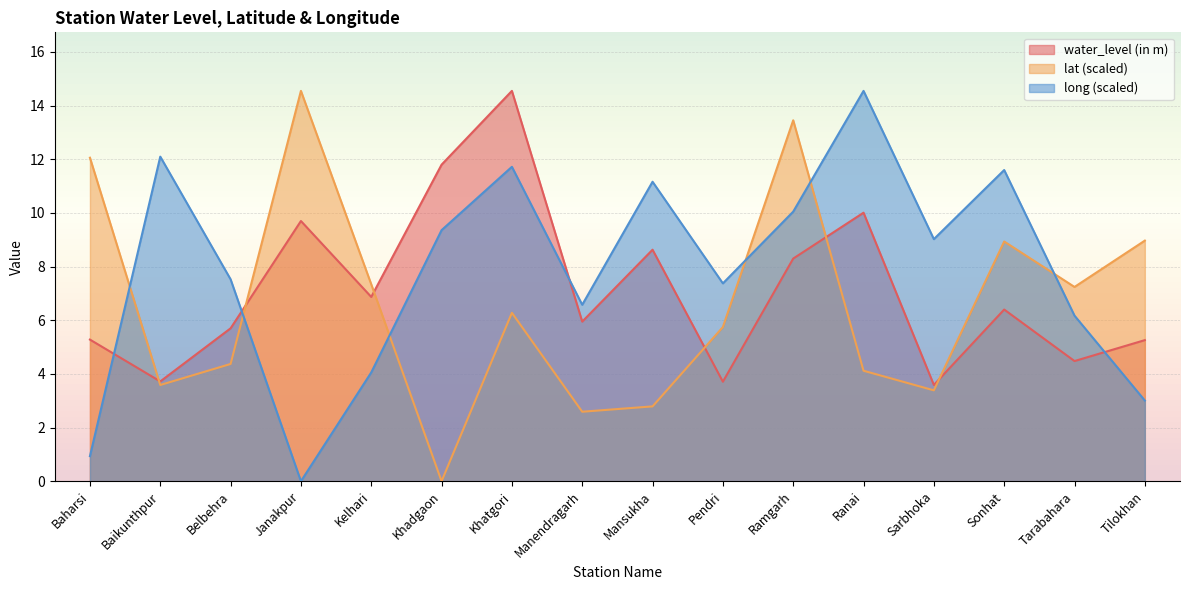

Reading left to right, what are all the values shown in this chart?

water_level (in m): Baharsi=5.3	Baikunthpur=3.7	Belbehra=5.7	Janakpur=9.7	Kelhari=6.9	Khadgaon=11.8	Khatgori=14.6	Manendragarh=6.0	Mansukha=8.6	Pendri=3.7	Ramgarh=8.3	Ranai=10.0	Sarbhoka=3.6	Sonhat=6.4	Tarabahara=4.5	Tilokhan=5.3
lat: Baharsi=12.1	Baikunthpur=3.6	Belbehra=4.4	Janakpur=14.6	Kelhari=7.3	Khadgaon=0.0	Khatgori=6.3	Manendragarh=2.6	Mansukha=2.8	Pendri=5.7	Ramgarh=13.5	Ranai=4.1	Sarbhoka=3.4	Sonhat=8.9	Tarabahara=7.2	Tilokhan=9.0
long: Baharsi=0.9	Baikunthpur=12.1	Belbehra=7.5	Janakpur=0.0	Kelhari=4.1	Khadgaon=9.4	Khatgori=11.7	Manendragarh=6.6	Mansukha=11.2	Pendri=7.4	Ramgarh=10.0	Ranai=14.6	Sarbhoka=9.0	Sonhat=11.6	Tarabahara=6.2	Tilokhan=3.0